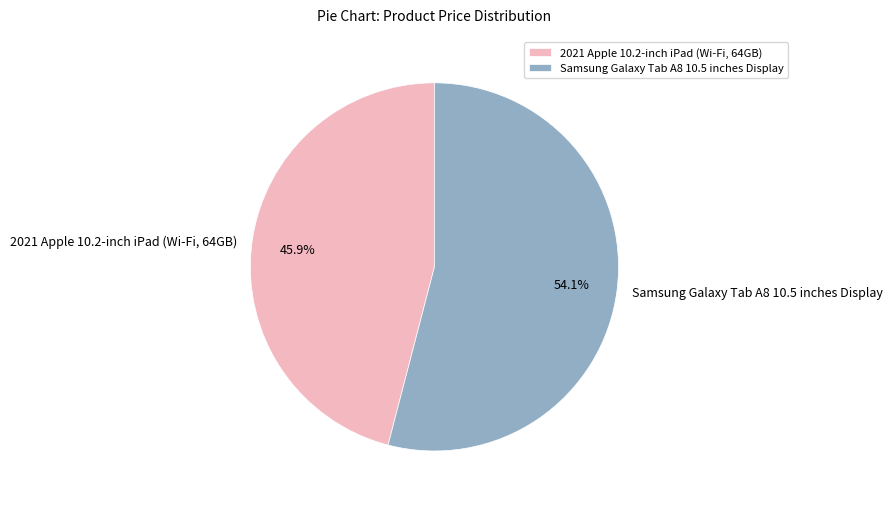

To the nearest percent, what portion does 2021 Apple 10.2-inch iPad (Wi-Fi, 64GB) represent?

46%